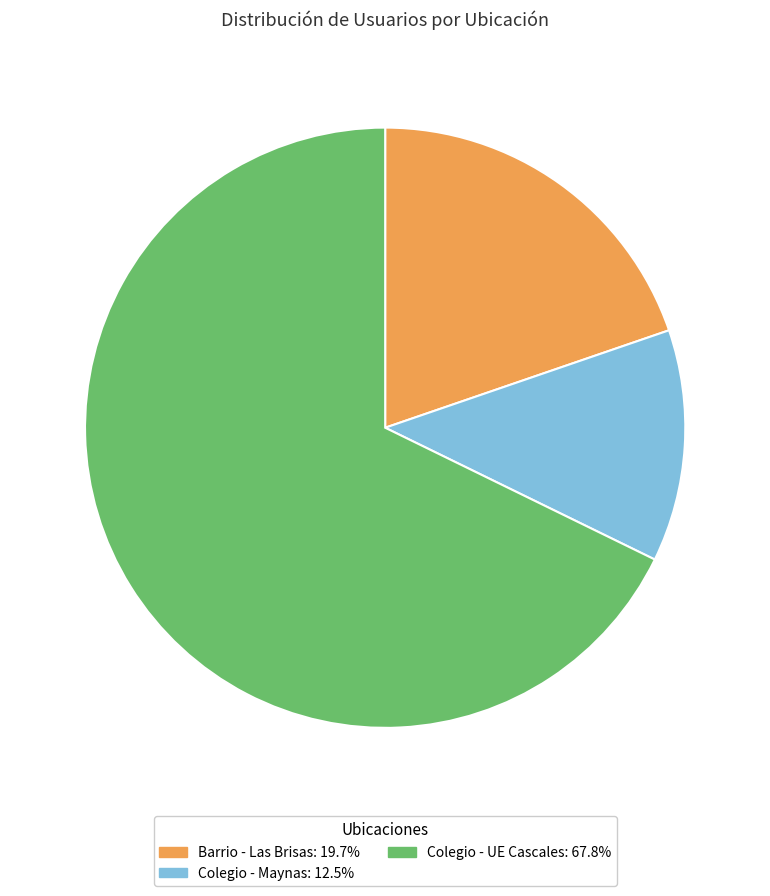

Is the sum of Barrio - Las Brisas and Colegio - Maynas greater than half?

No